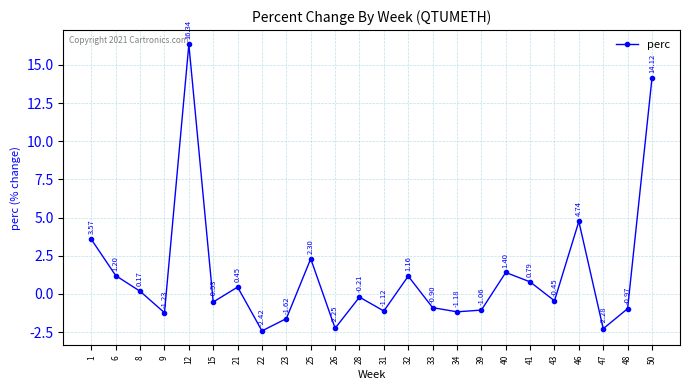

How many points are lower than both their immediate neighbors (excluding endpoints)?

8